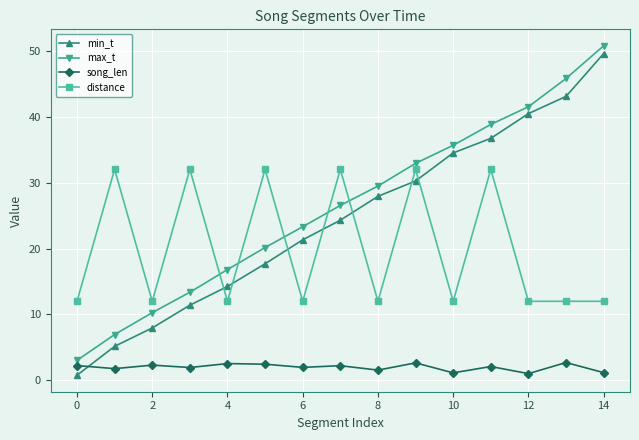

After their last crossing, which series has the higher values: distance or min_t?

min_t